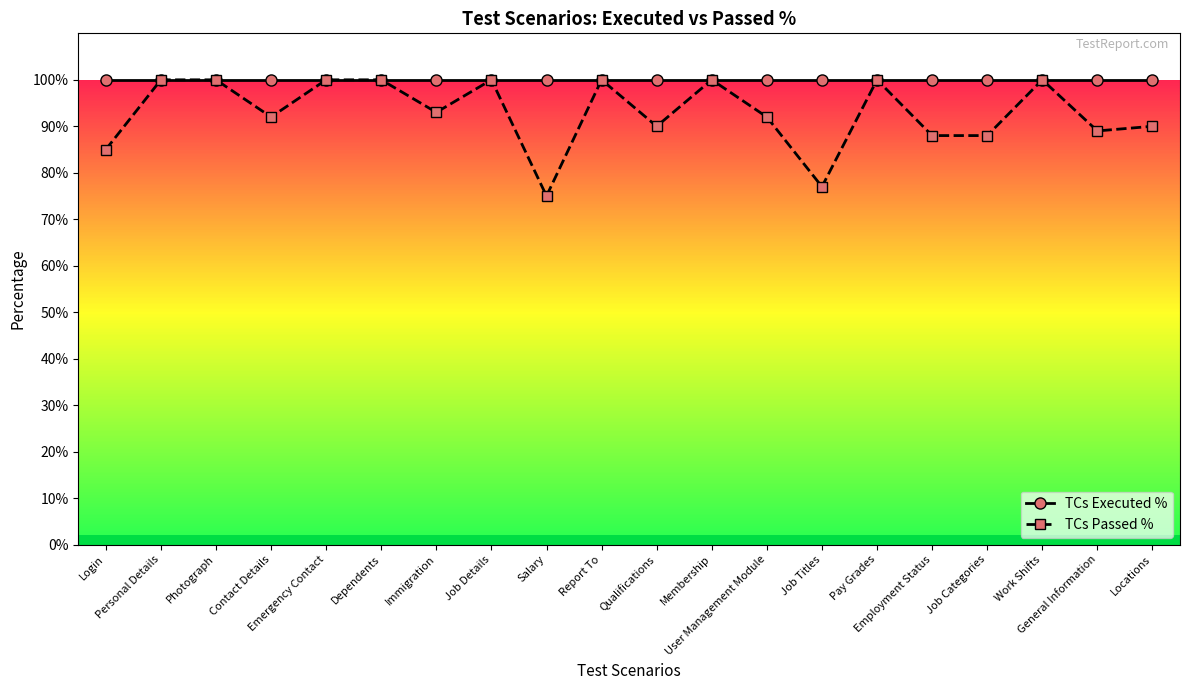

True or false: TCs Passed % and TCs Executed % intersect in this chart.

False